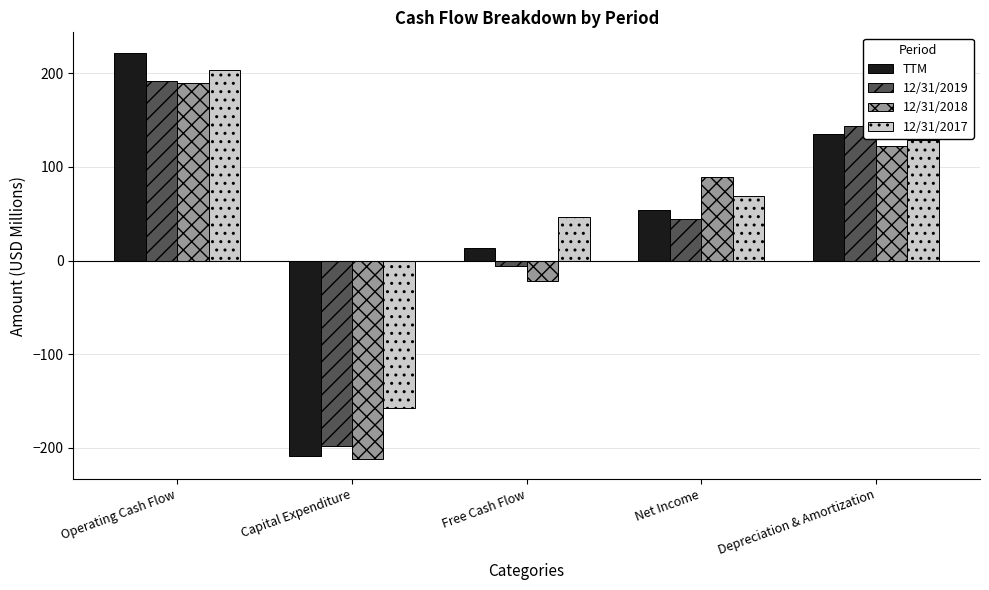

Is the value of 12/31/2019 at Operating Cash Flow greater than the value of 12/31/2018 at Capital Expenditure?

Yes